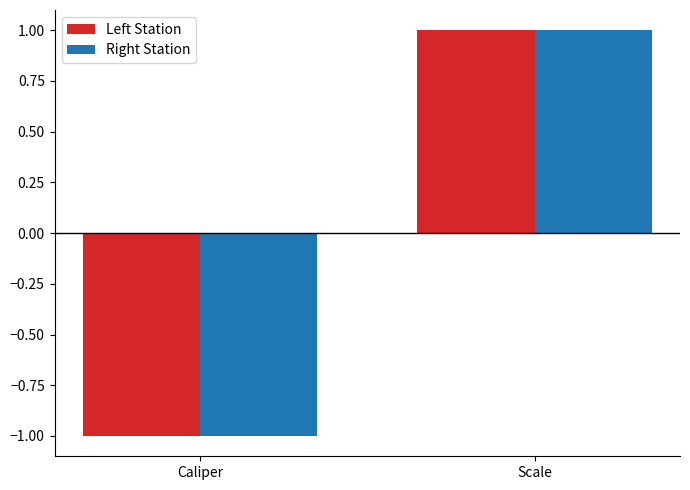

Rank the categories by Right Station value from lowest to highest.

Caliper, Scale